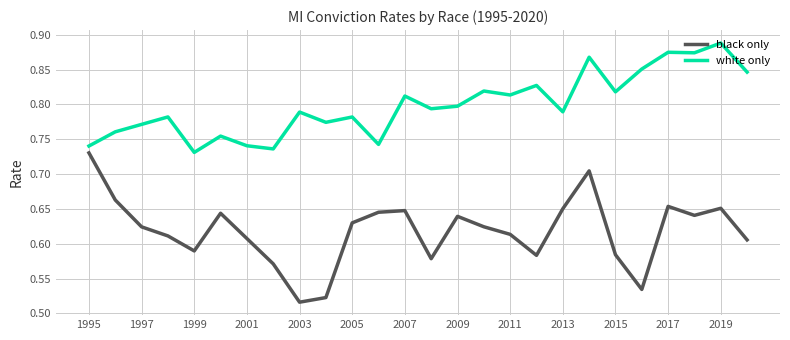

Rank the series by their maximum value, from lowest to highest.

black only, white only